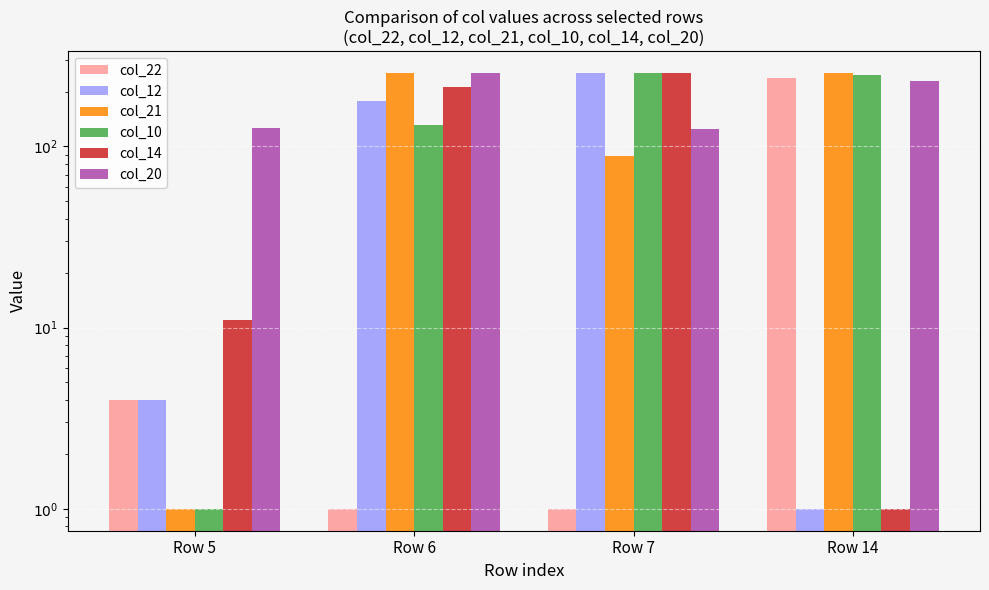

Does the chart contain stacked bars?

No